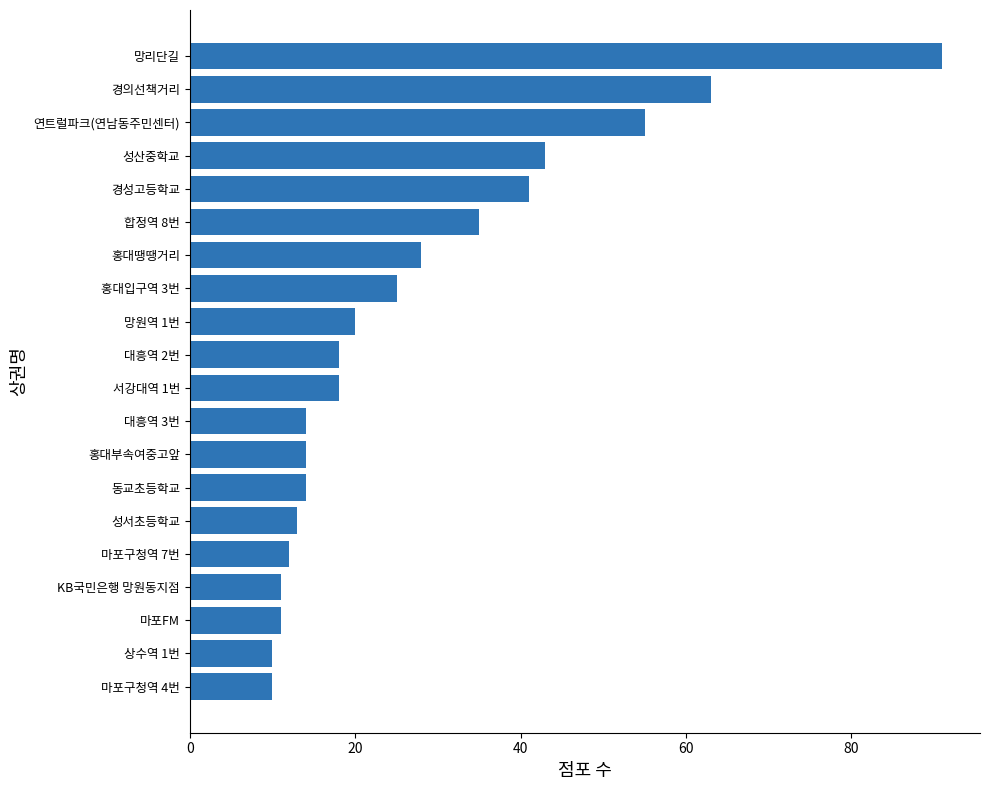

Reading bottom to top, extract all data points from this chart.

마포구청역 4번=10	상수역 1번=10	마포FM=11	KB국민은행 망원동지점=11	마포구청역 7번=12	성서초등학교=13	동교초등학교=14	홍대부속여중고앞=14	대흥역 3번=14	서강대역 1번=18	대흥역 2번=18	망원역 1번=20	홍대입구역 3번=25	홍대땡땡거리=28	합정역 8번=35	경성고등학교=41	성산중학교=43	연트럴파크(연남동주민센터)=55	경의선책거리=63	망리단길=91